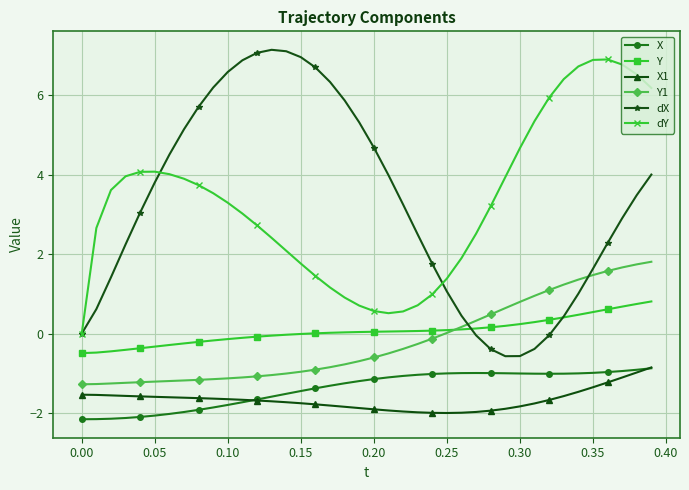

True or false: X and dY intersect in this chart.

False